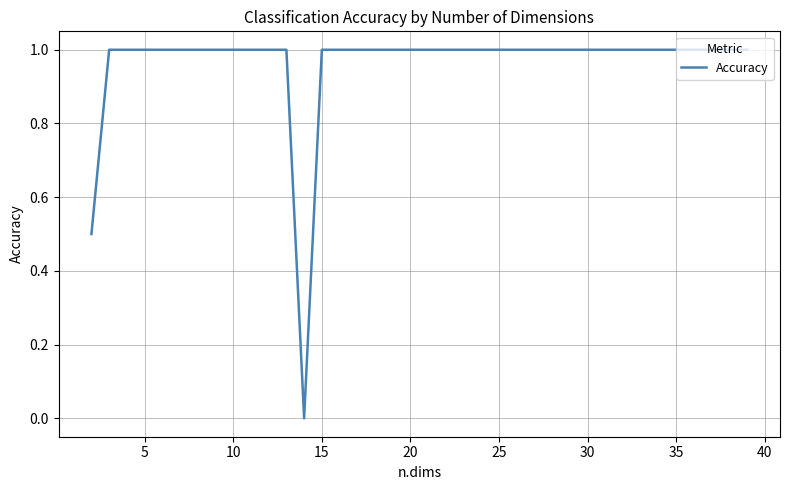

What is the maximum value shown in the chart?

1.0